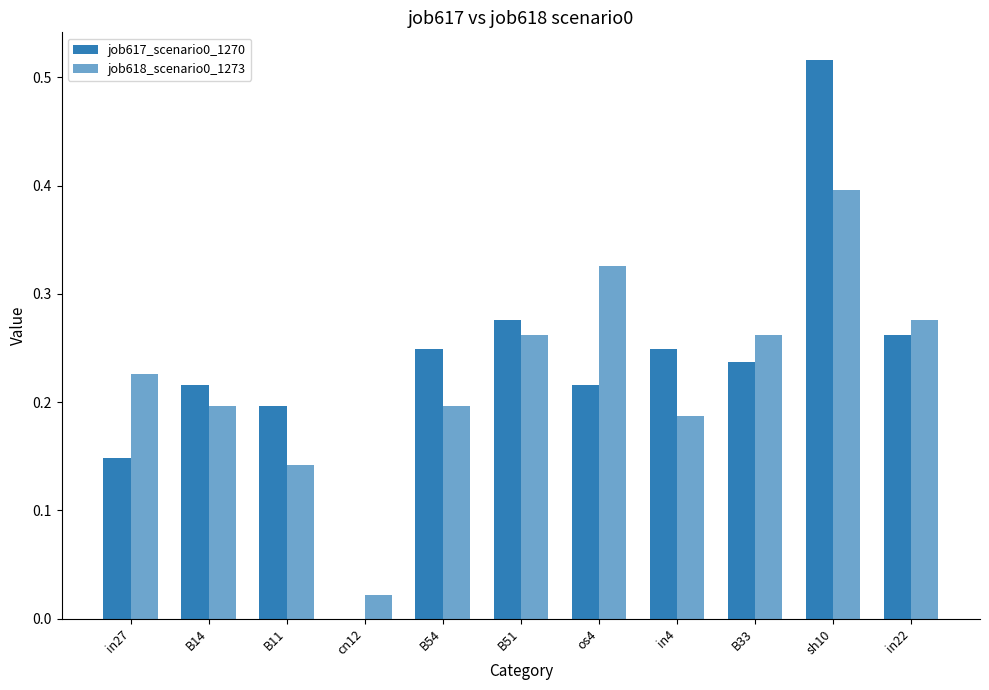

What is the average value of the job618_scenario0_1273 series?

0.2